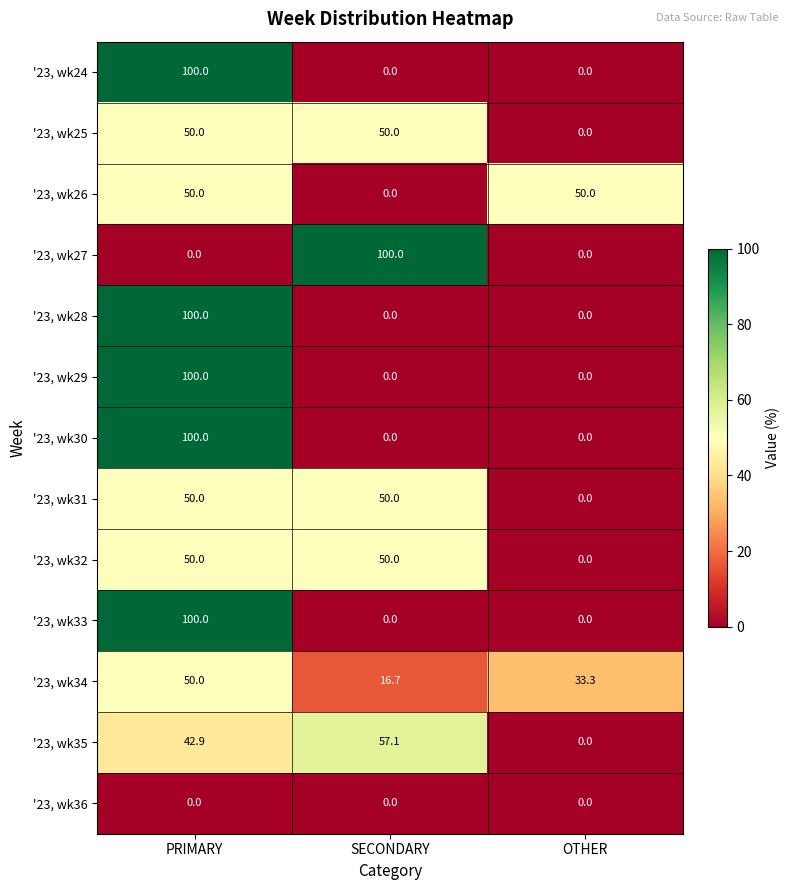

What is the total value across all series at PRIMARY?

792.9